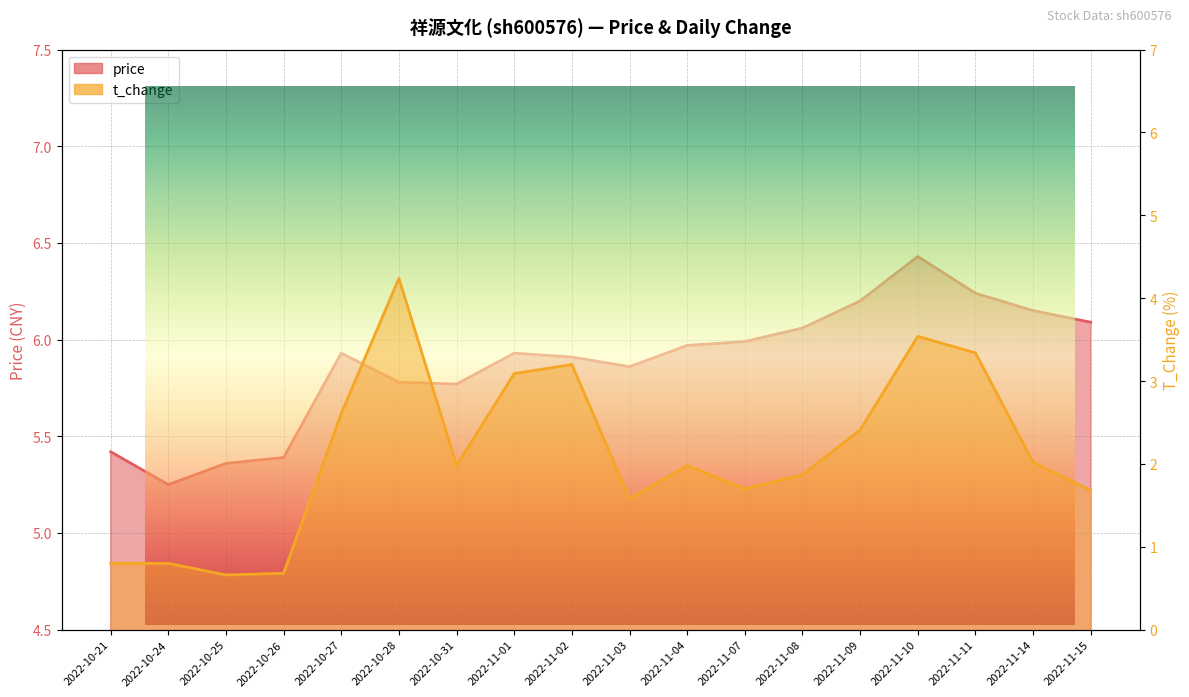

True or false: t_change and price intersect in this chart.

False